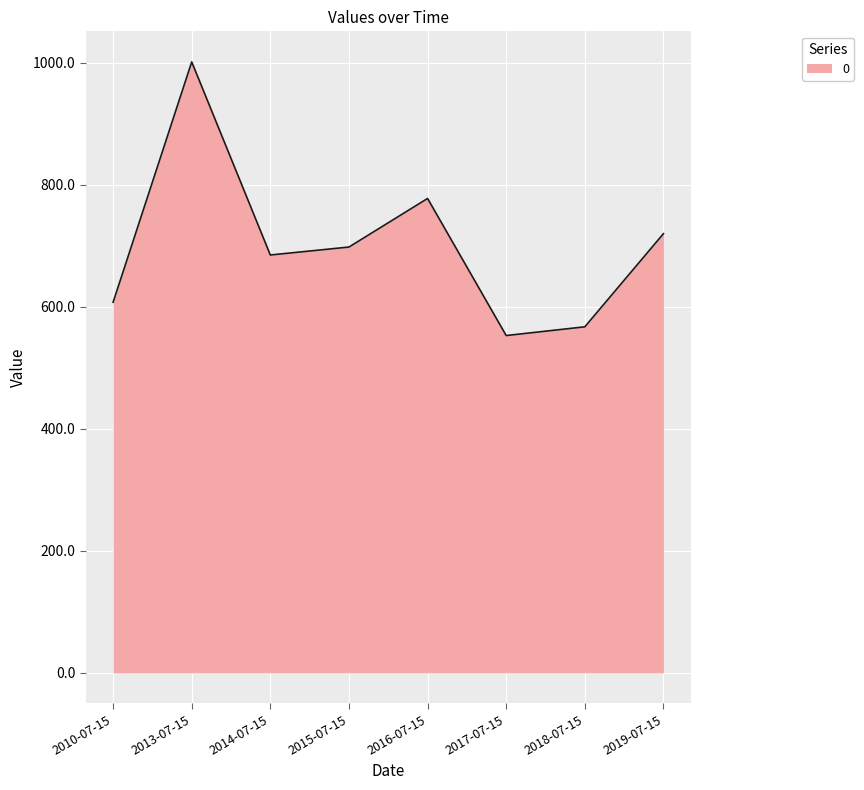

How many interior local peaks (higher than both neighbors) does the data have?

2